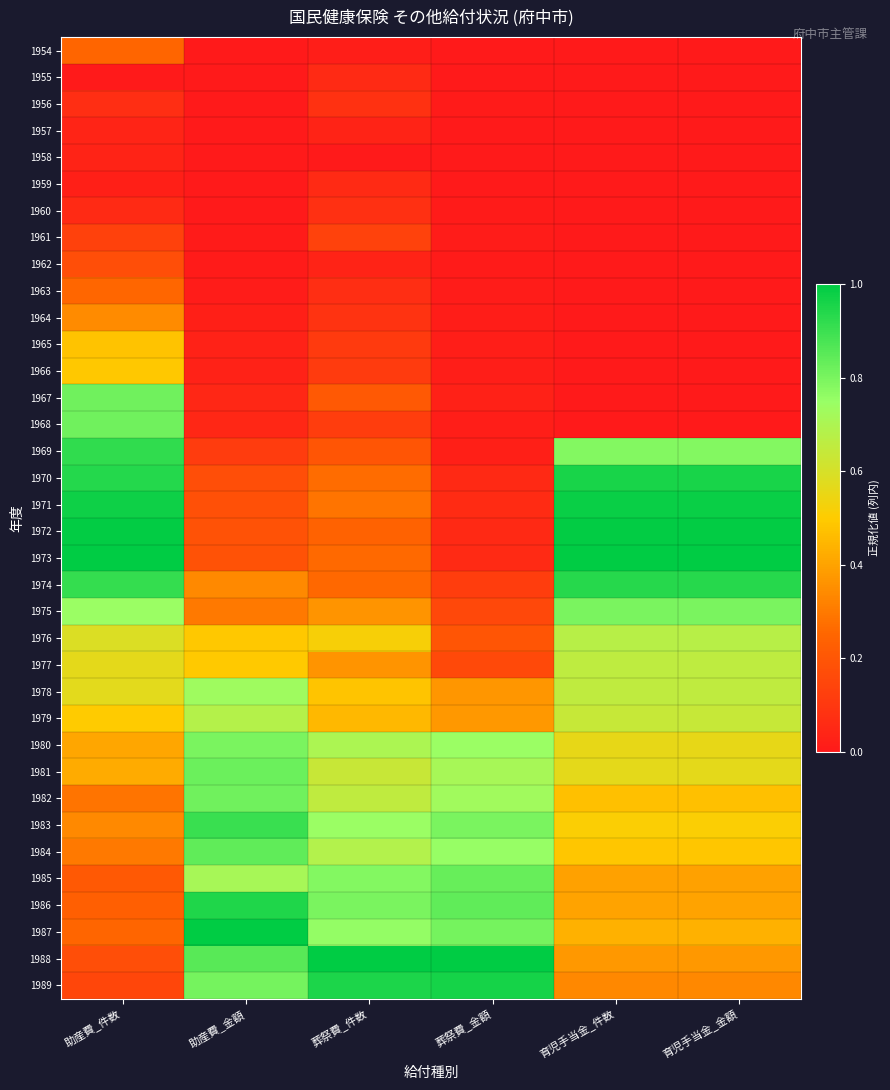

Which label corresponds to the smallest value in the chart?

育児手当金_件数